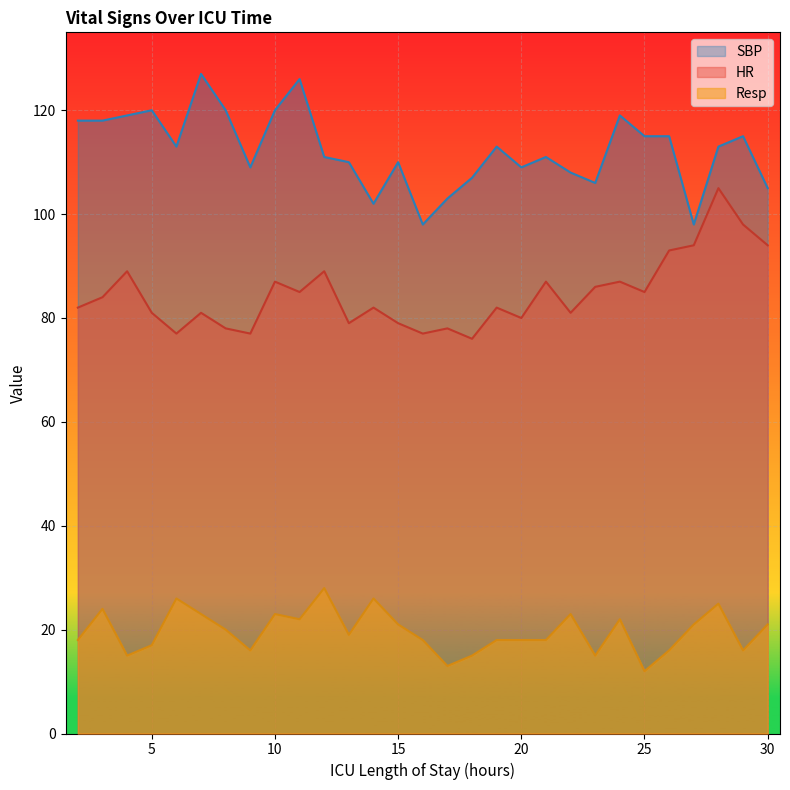

Read the SBP value at 7.

127